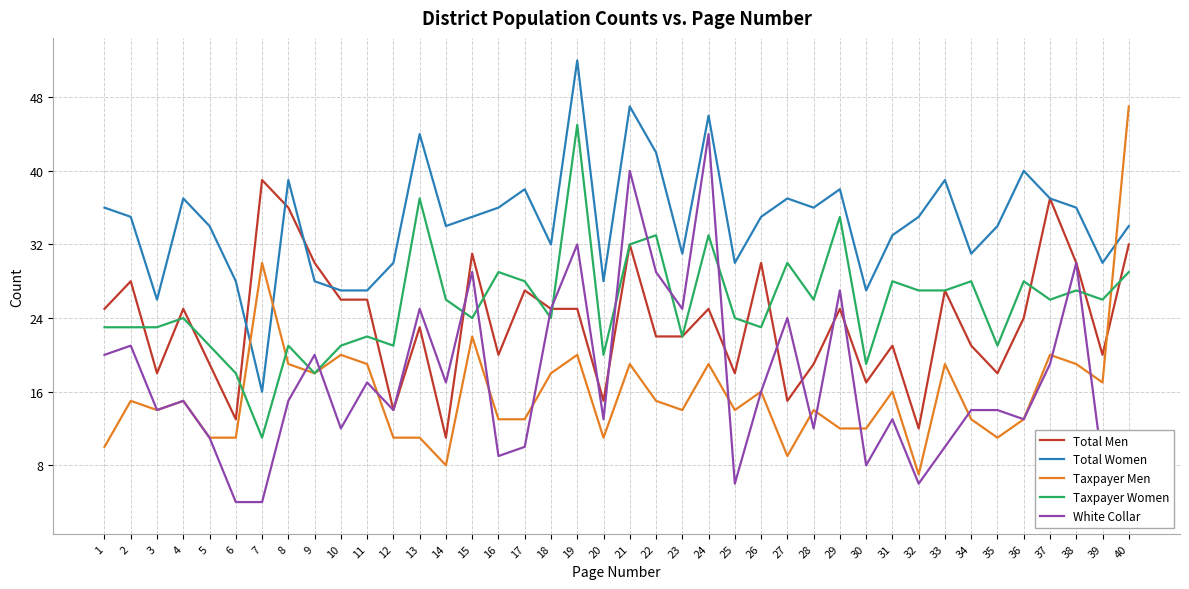

Reading left to right, transcribe all the data shown in this chart.

Total Men: 1=25	2=28	3=18	4=25	5=19	6=13	7=39	8=36	9=30	10=26	11=26	12=14	13=23	14=11	15=31	16=20	17=27	18=25	19=25	20=15	21=32	22=22	23=22	24=25	25=18	26=30	27=15	28=19	29=25	30=17	31=21	32=12	33=27	34=21	35=18	36=24	37=37	38=30	39=20	40=32
Total Women: 1=36	2=35	3=26	4=37	5=34	6=28	7=16	8=39	9=28	10=27	11=27	12=30	13=44	14=34	15=35	16=36	17=38	18=32	19=52	20=28	21=47	22=42	23=31	24=46	25=30	26=35	27=37	28=36	29=38	30=27	31=33	32=35	33=39	34=31	35=34	36=40	37=37	38=36	39=30	40=34
Taxpayer Men: 1=10	2=15	3=14	4=15	5=11	6=11	7=30	8=19	9=18	10=20	11=19	12=11	13=11	14=8	15=22	16=13	17=13	18=18	19=20	20=11	21=19	22=15	23=14	24=19	25=14	26=16	27=9	28=14	29=12	30=12	31=16	32=7	33=19	34=13	35=11	36=13	37=20	38=19	39=17	40=47
Taxpayer Women: 1=23	2=23	3=23	4=24	5=21	6=18	7=11	8=21	9=18	10=21	11=22	12=21	13=37	14=26	15=24	16=29	17=28	18=24	19=45	20=20	21=32	22=33	23=22	24=33	25=24	26=23	27=30	28=26	29=35	30=19	31=28	32=27	33=27	34=28	35=21	36=28	37=26	38=27	39=26	40=29
White Collar: 1=20	2=21	3=14	4=15	5=11	6=4	7=4	8=15	9=20	10=12	11=17	12=14	13=25	14=17	15=29	16=9	17=10	18=25	19=32	20=13	21=40	22=29	23=25	24=44	25=6	26=16	27=24	28=12	29=27	30=8	31=13	32=6	33=10	34=14	35=14	36=13	37=19	38=30	39=8	40=3